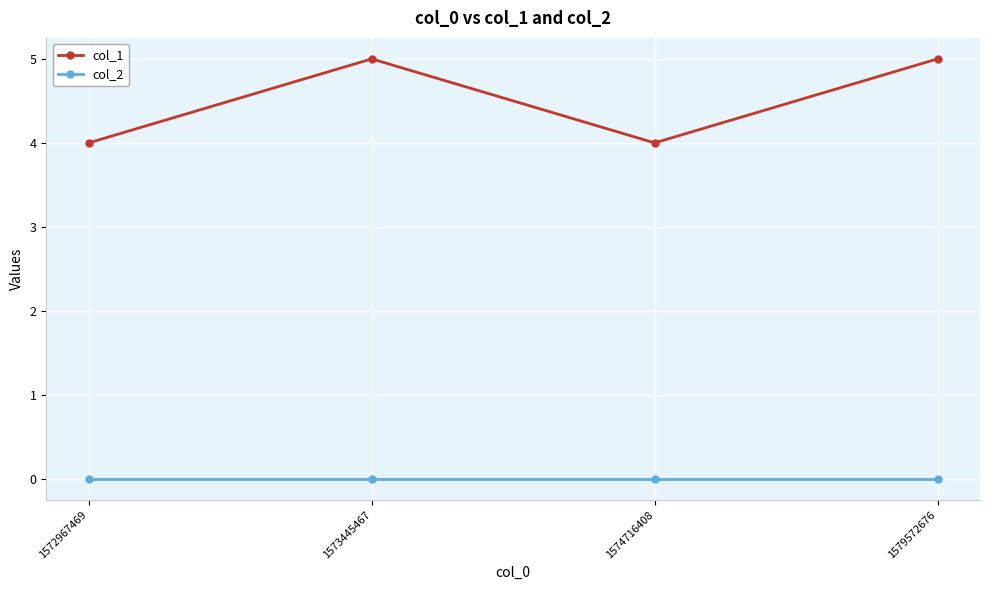

Where is the first local minimum for col_1?

1574716408